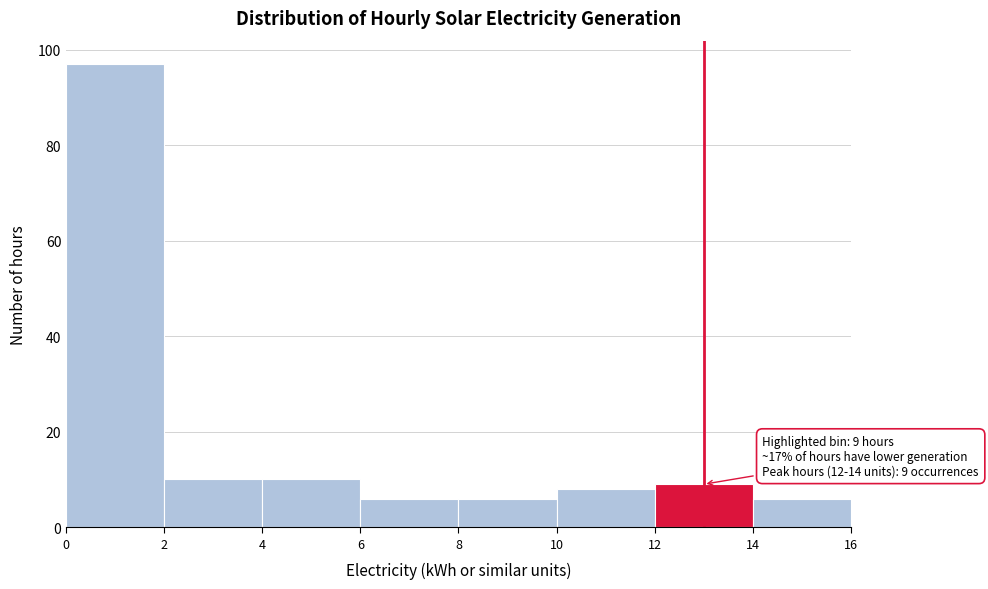

Which range on the x-axis has the tallest bar?

0 to 2